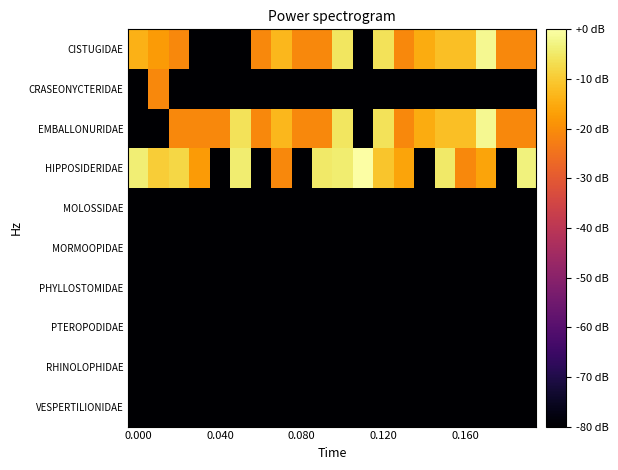

Rank the series by their maximum value, from highest to lowest.

HIPPOSIDERIDAE, CISTUGIDAE, EMBALLONURIDAE, CRASEONYCTERIDAE, MOLOSSIDAE, MORMOOPIDAE, PHYLLOSTOMIDAE, PTEROPODIDAE, RHINOLOPHIDAE, VESPERTILIONIDAE